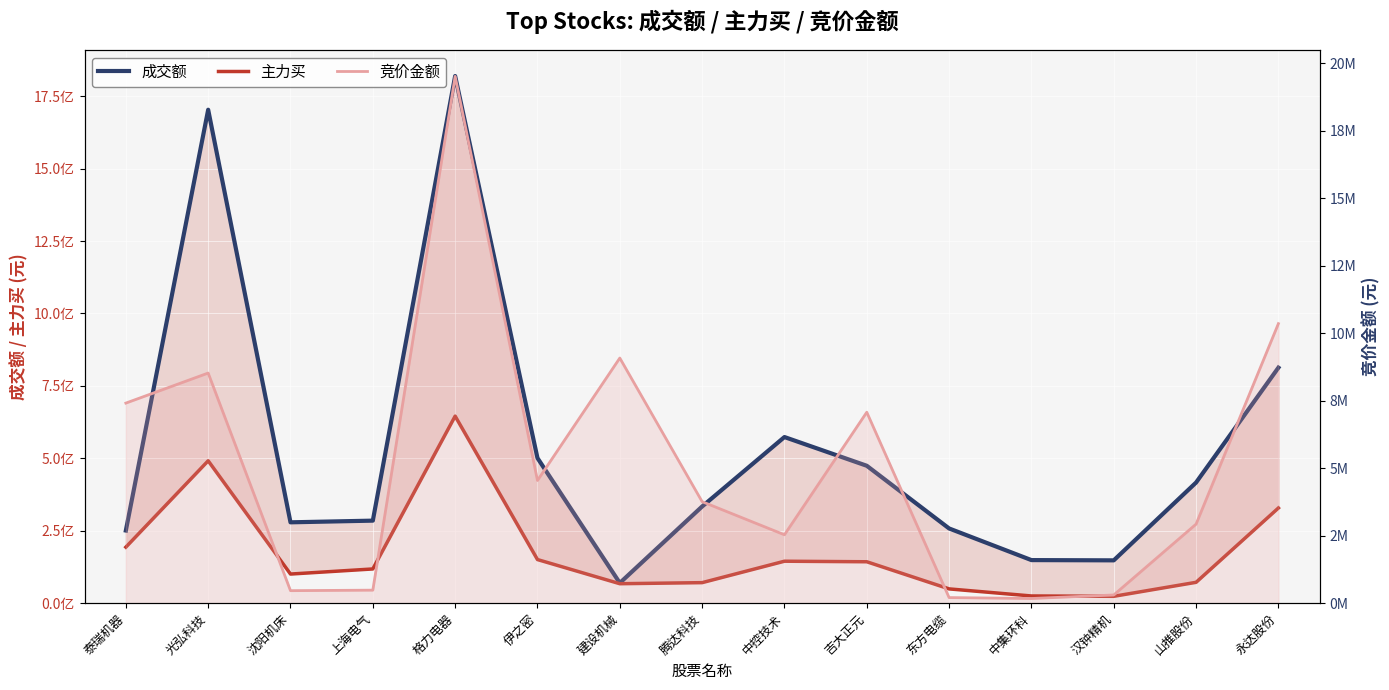

What is the minimum value for 主力买?

23683277